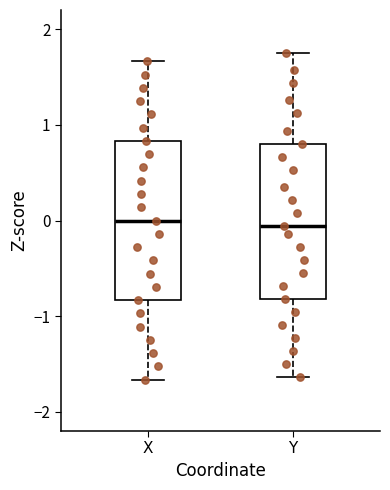

Reading left to right, transcribe this box plot: for each box, give where its median line is, the range the box spans, and where its two whiskers end, as read against the y-axis. The values are not printed on the chart, so give them approximately, as read against the axis.

X: median 0.0, box -0.8 to 0.8, whiskers -1.7 to 1.7
Y: median -0.1, box -0.8 to 0.8, whiskers -1.6 to 1.8